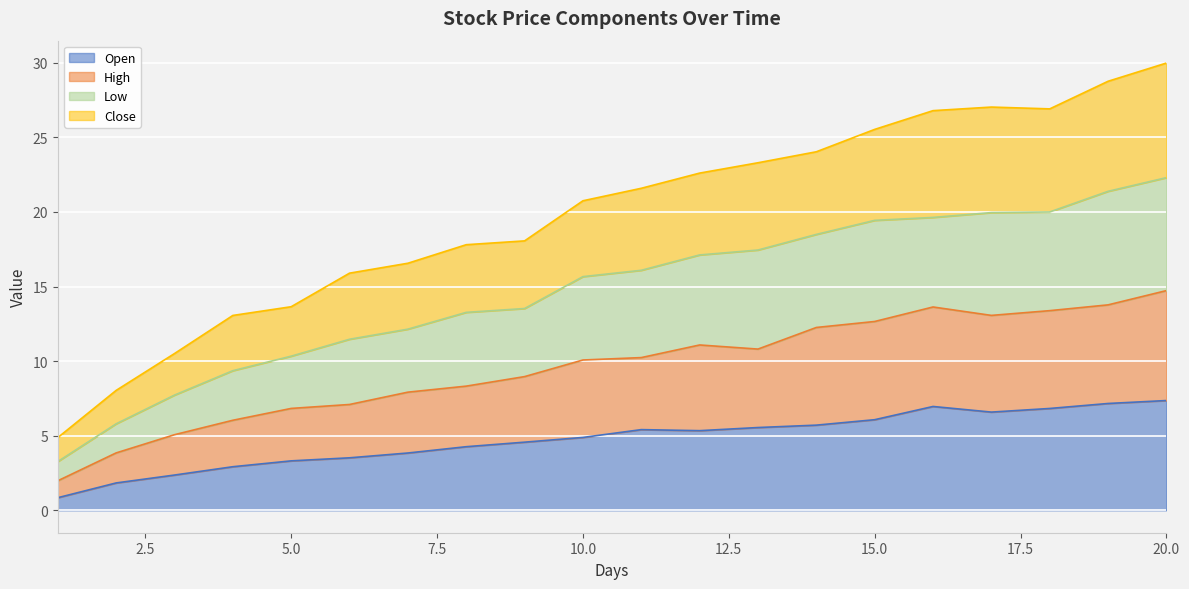

What is the smallest value displayed?

0.8